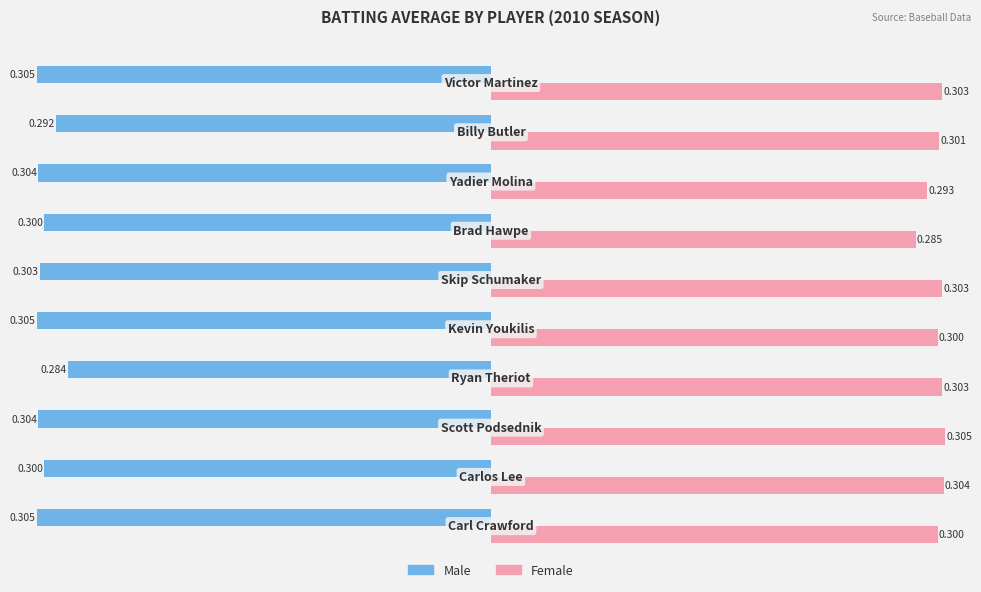

List the series in order of their overall mean, lowest first.

Male, Female